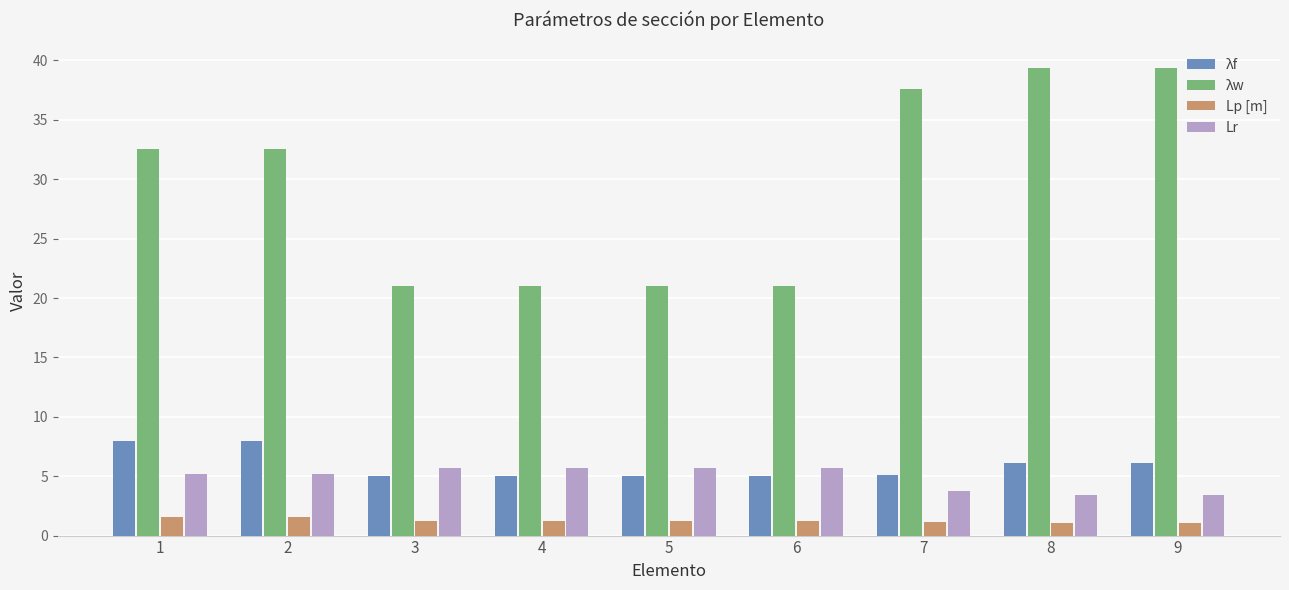

What are all the series names shown in the legend?

λf, λw, Lp [m], Lr